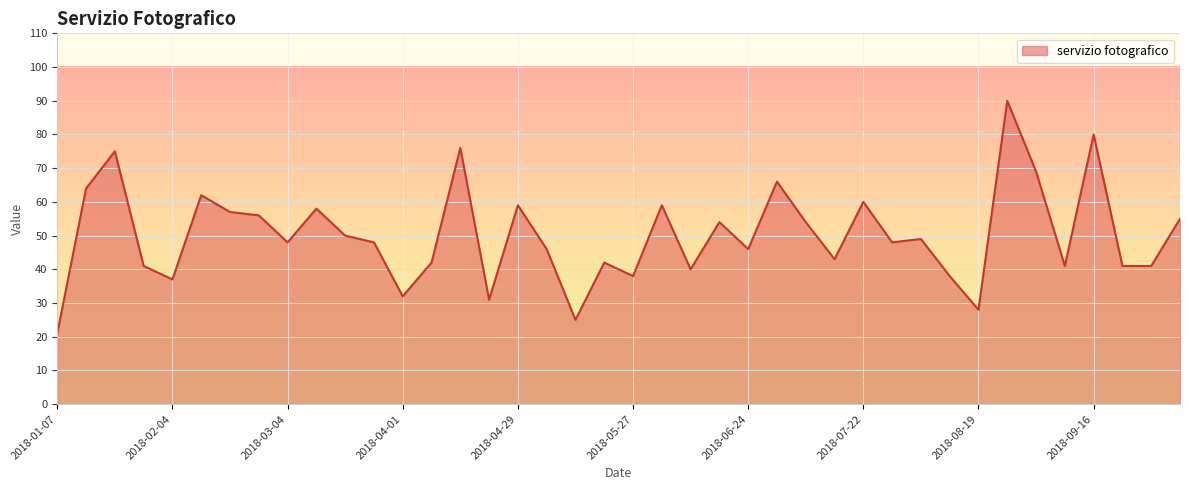

What is the difference between the maximum and minimum values?

69